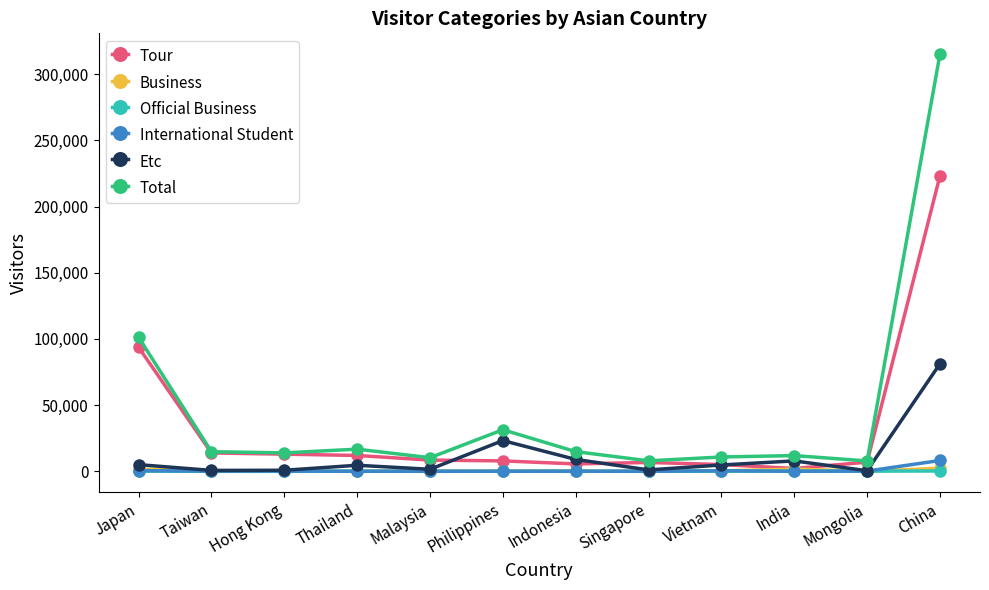

What are all the series names shown in the legend?

Tour, Business, Official Business, International Student, Etc, Total